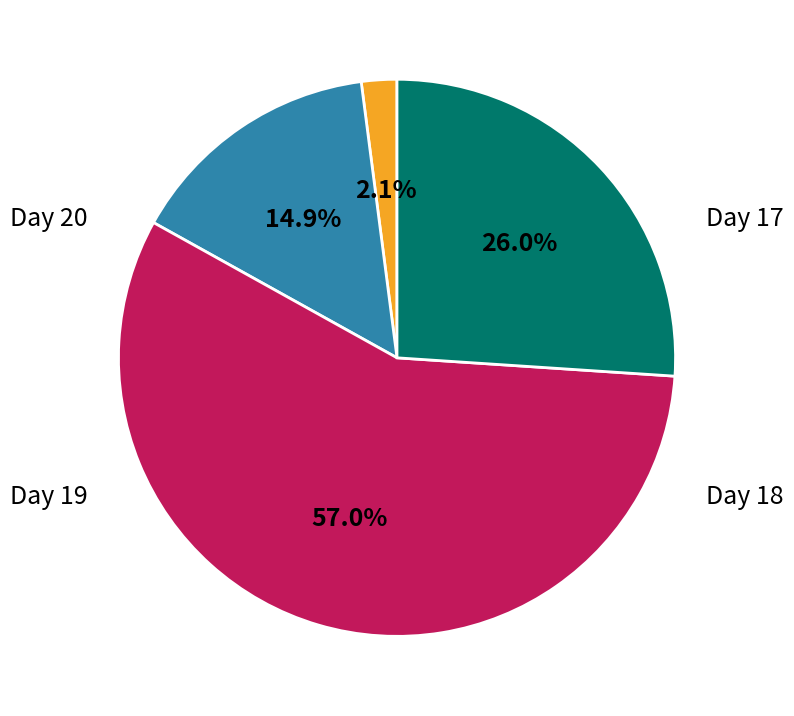

What is the largest slice in the pie chart?

19